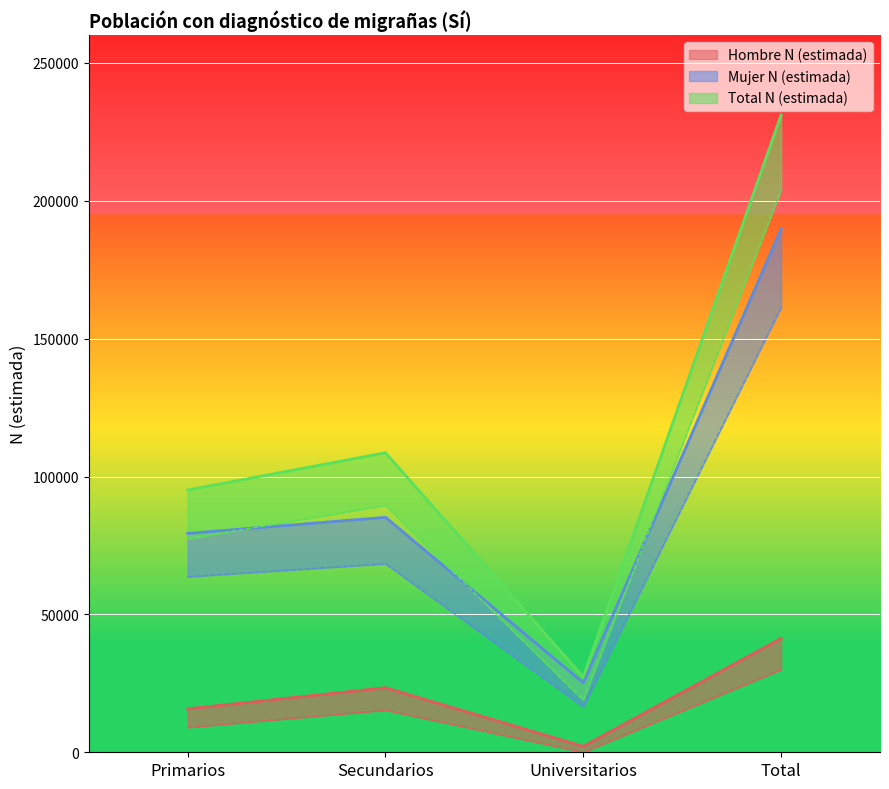

How many values in Hombre N (lím inf IC) are above zero?

3